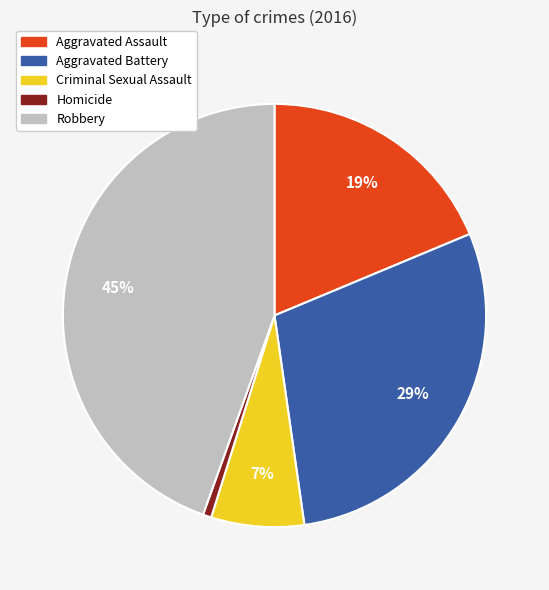

Is Robbery the majority of the pie?

No